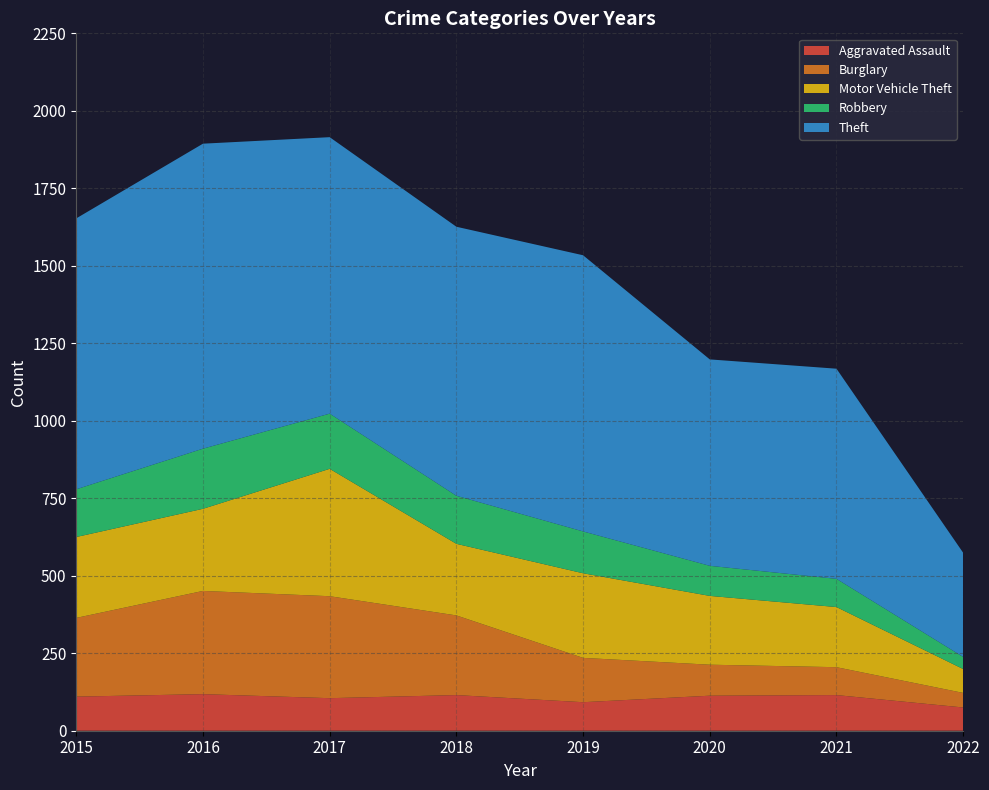

Reading left to right, transcribe all the data shown in this chart.

Aggravated Assault: 110	118	105	115	92	113	115	75
Burglary: 254	333	329	257	143	100	90	47
Motor Vehicle Theft: 261	265	411	231	273	222	194	77
Robbery: 154	194	178	155	135	97	91	39
Theft: 874	984	892	868	891	666	678	336